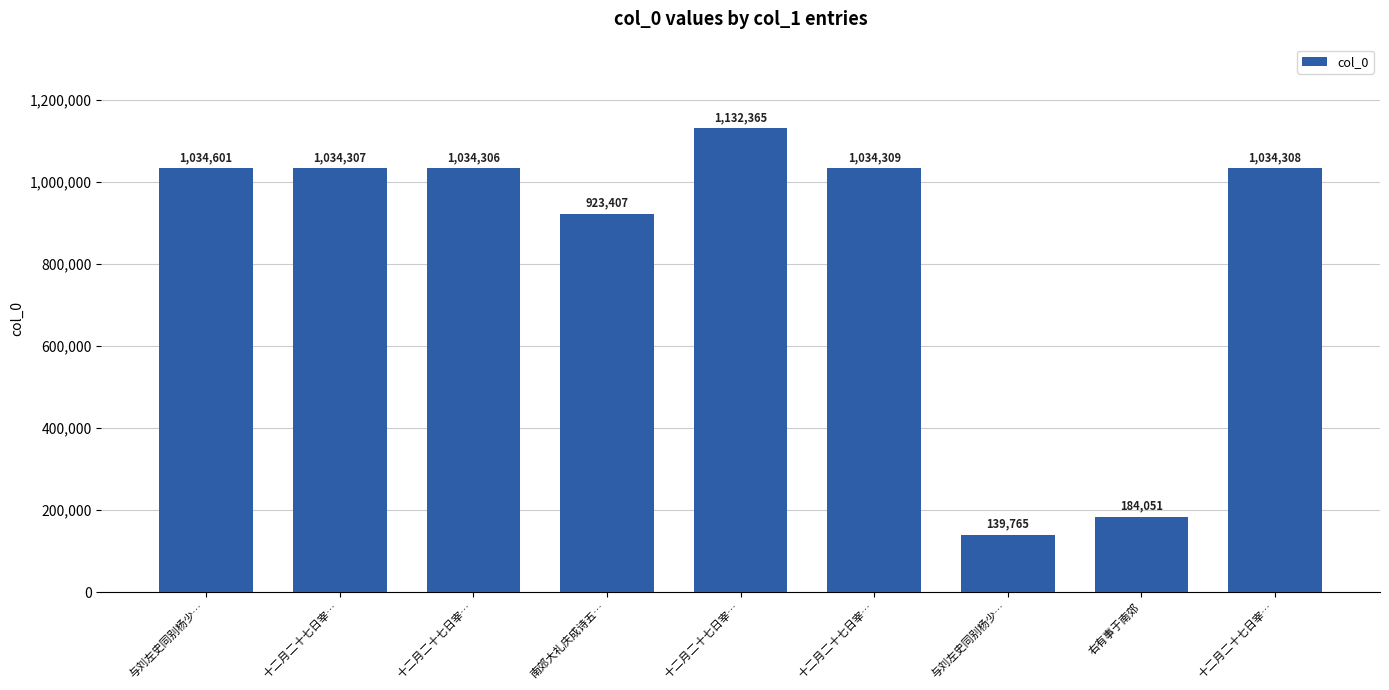

What is the difference between the values at 十二月二十七日宰… and 十二月二十七日宰…?

2